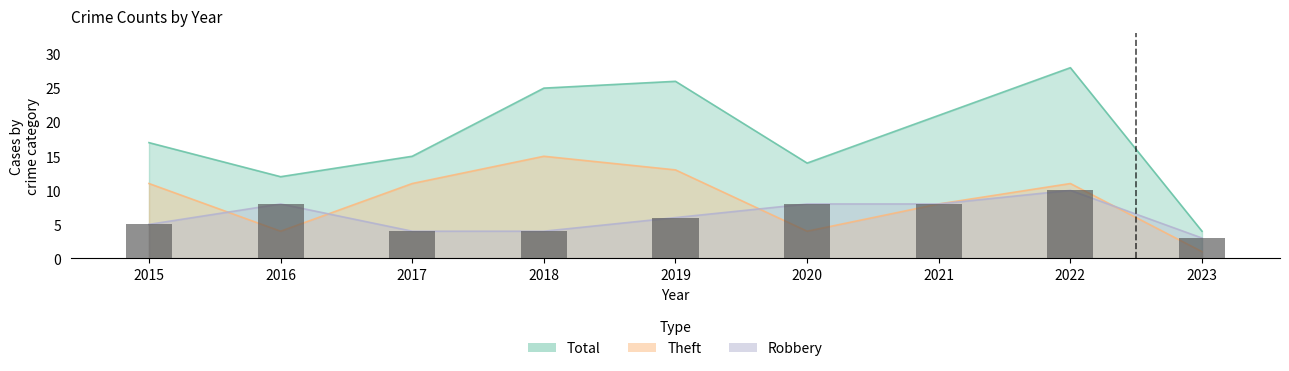

What is the smallest value displayed?

1